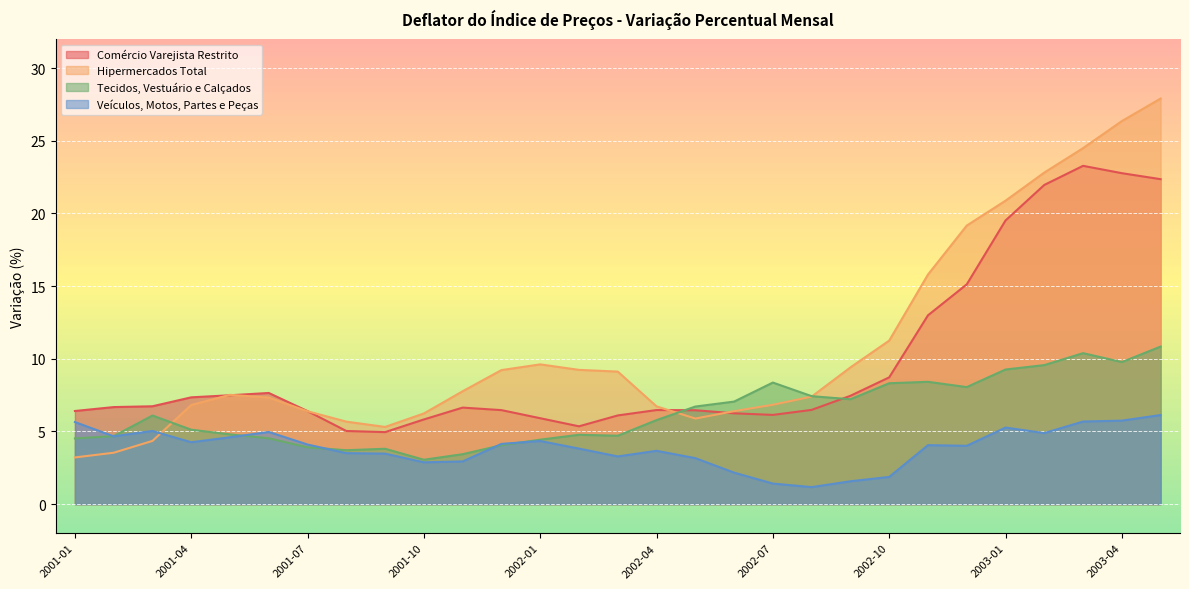

Rank the categories by Comércio Varejista Restrito value from highest to lowest.

2003-03, 2003-04, 2003-05, 2003-02, 2003-01, 2002-12, 2002-11, 2002-10, 2001-06, 2001-05, 2002-09, 2001-04, 2001-03, 2001-02, 2001-11, 2002-08, 2002-04, 2001-12, 2002-05, 2001-01, 2001-07, 2002-06, 2002-07, 2002-03, 2002-01, 2001-10, 2002-02, 2001-08, 2001-09